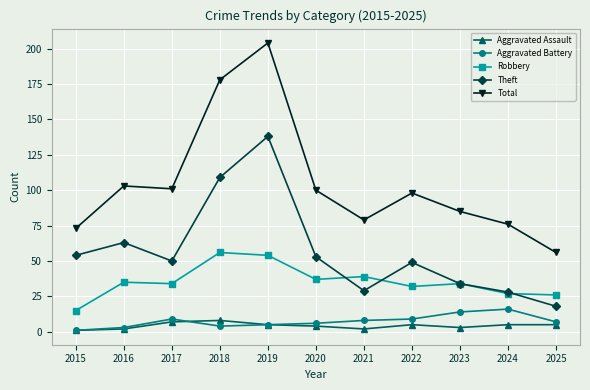

The value of Theft at 2022 is 49. True or false?

True